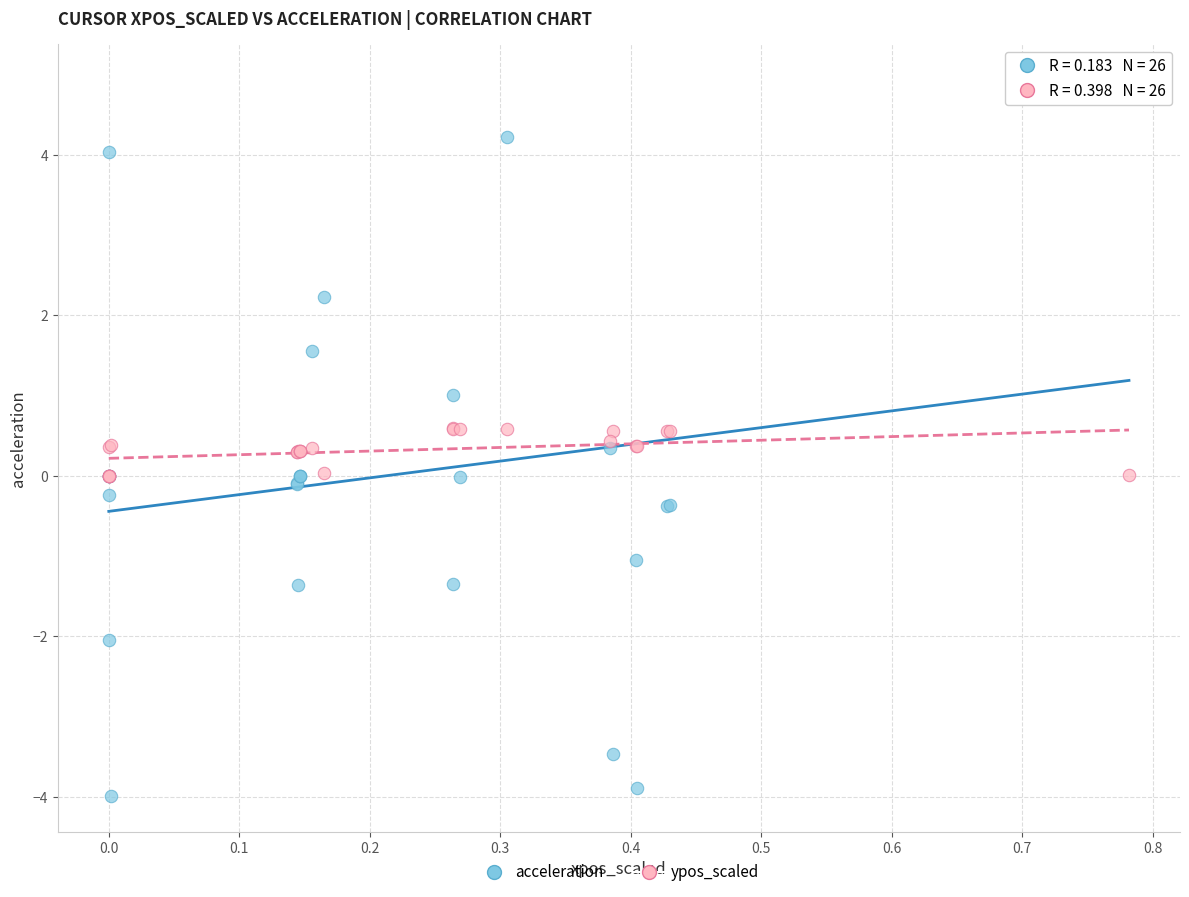

What are all the series names shown in the legend?

acceleration, ypos_scaled